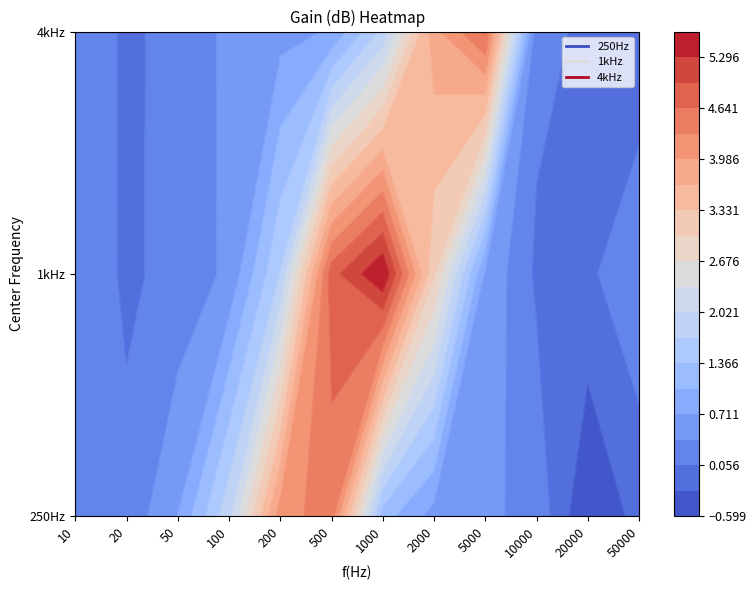

What is the minimum value for 250Hz?

-0.6